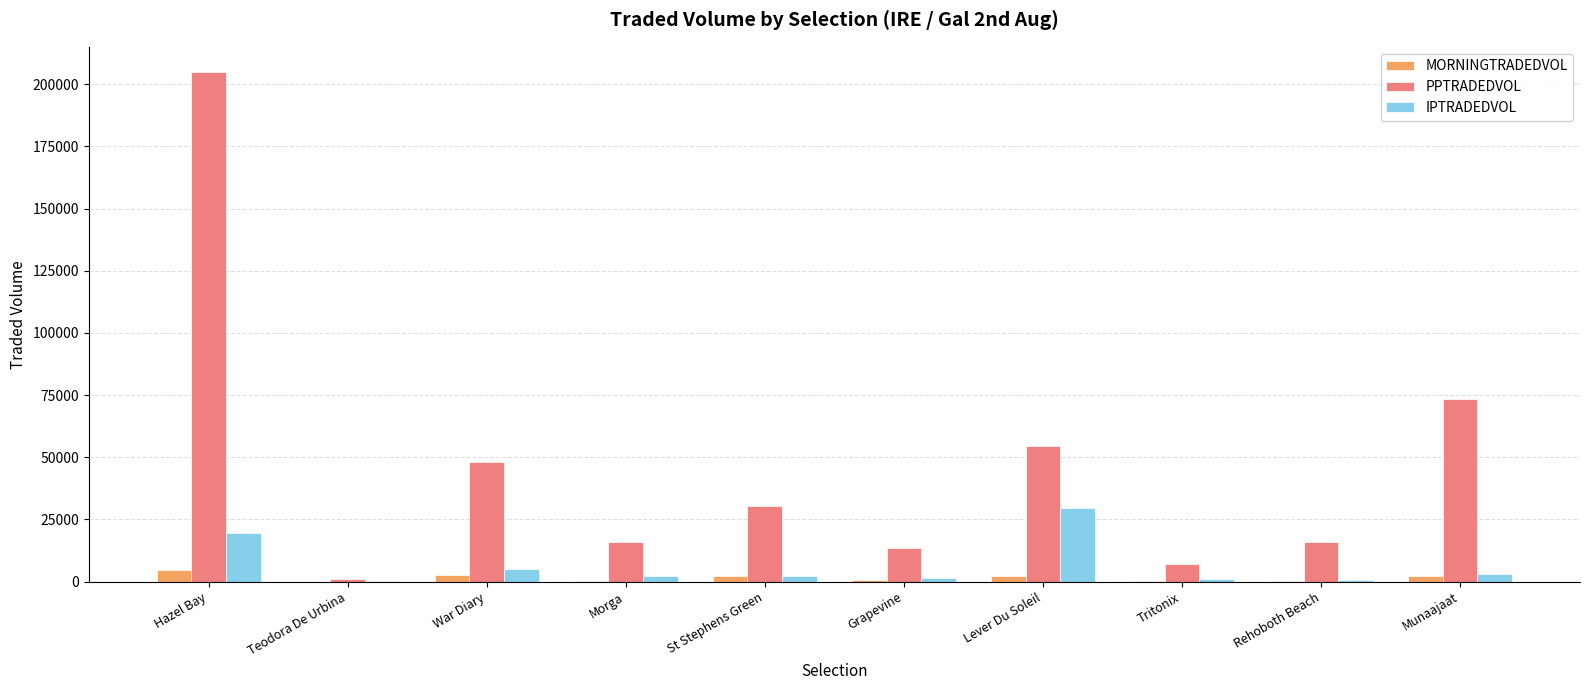

Which category has the highest value in the MORNINGTRADEDVOL series?

Hazel Bay